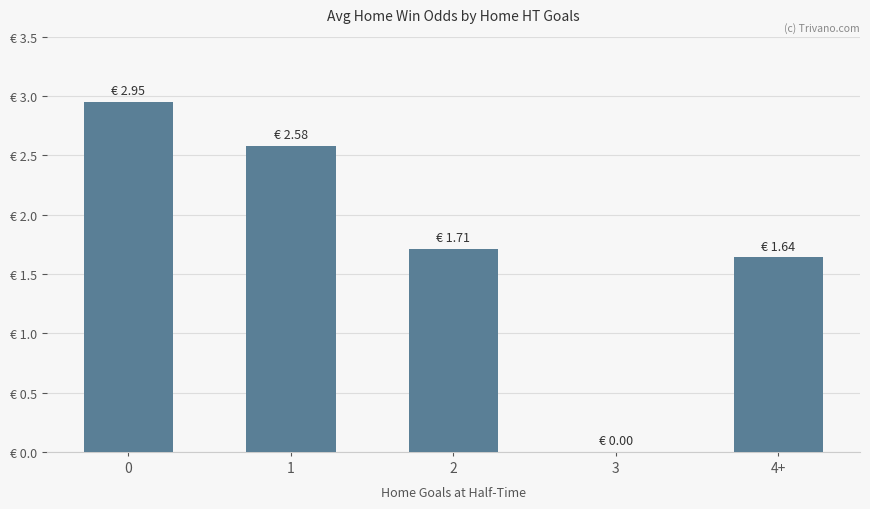

Are the bars horizontal?

No